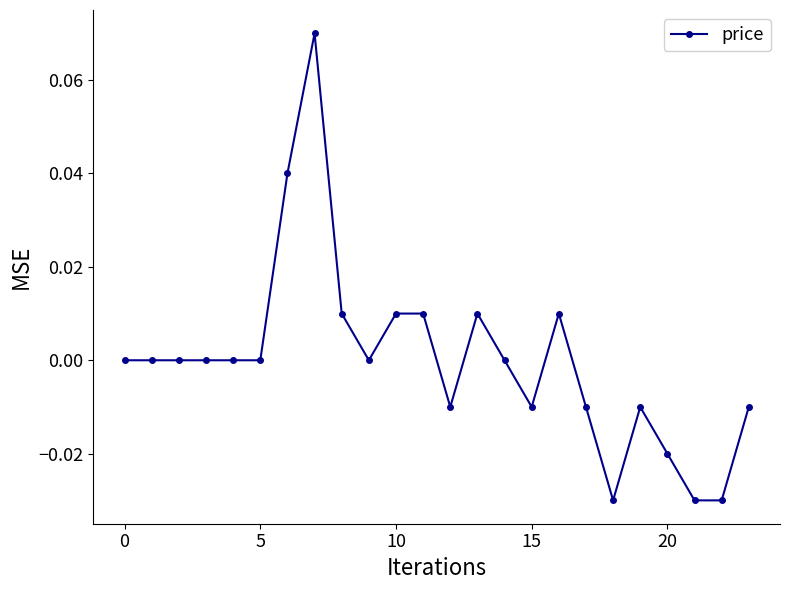

True or false: the data has more than 1 interior local peaks.

True